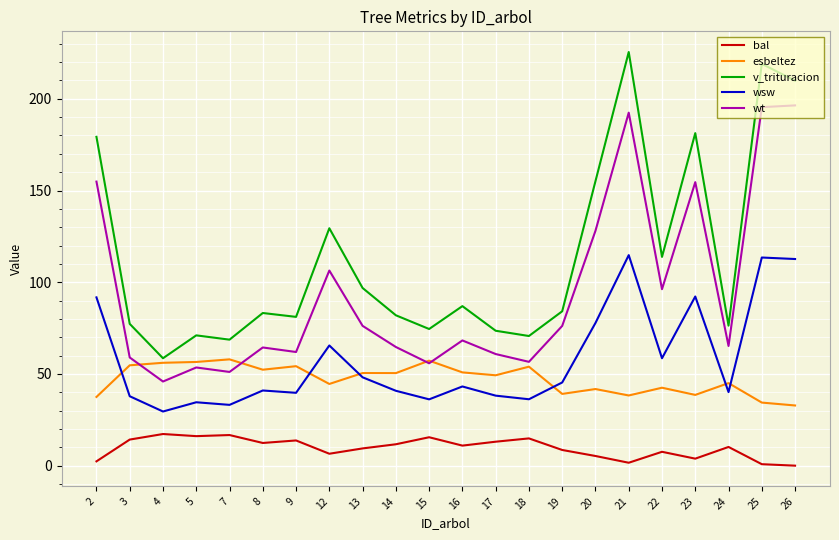

What is the difference between the v_trituracion values at 4 and 16?

28.4